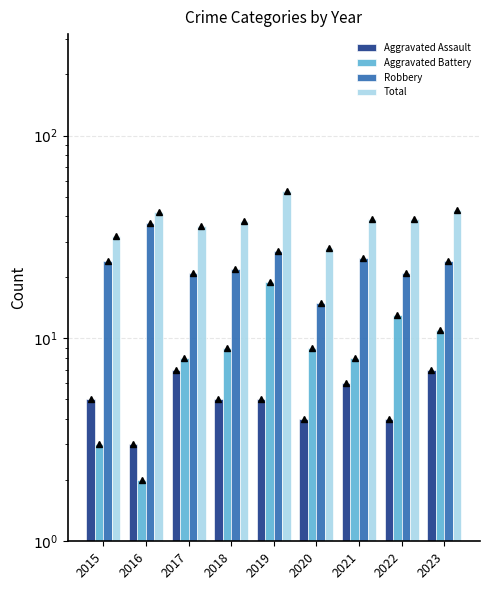

How many bars are there in total?

36